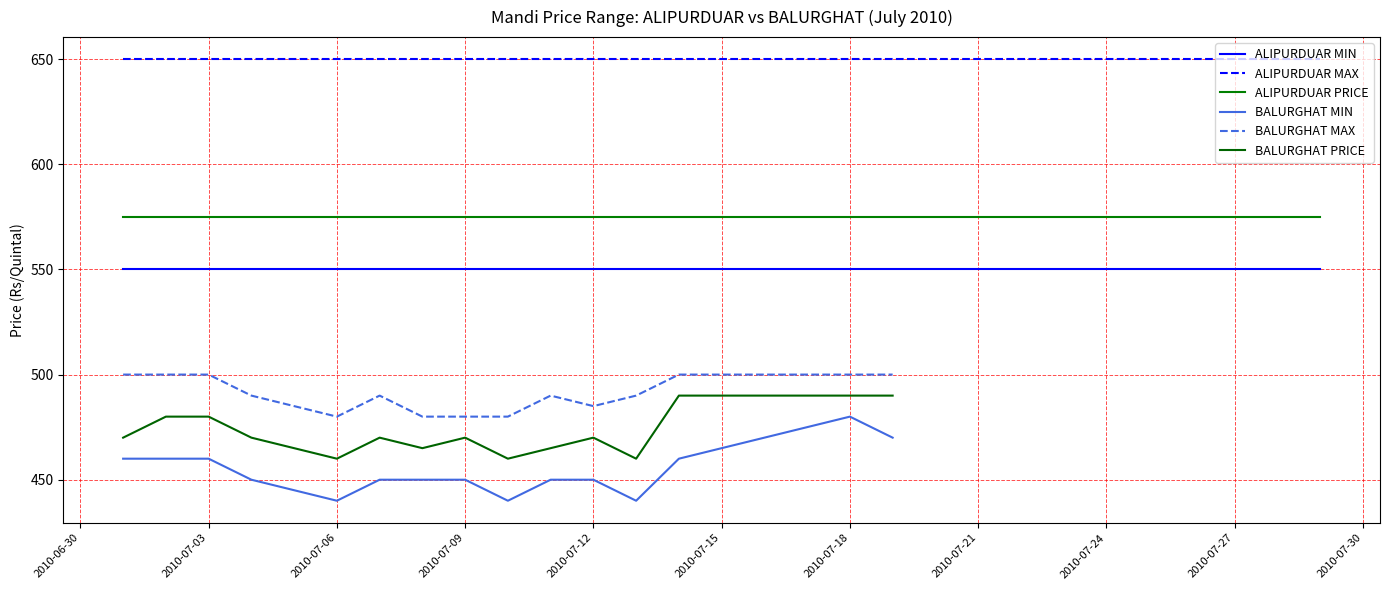

True or false: ALIPURDUAR MAX and ALIPURDUAR MIN cross at least once.

False